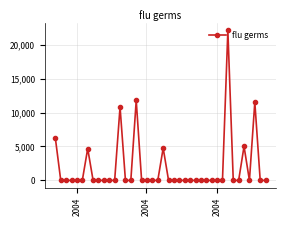

What is the average value?

1922.9